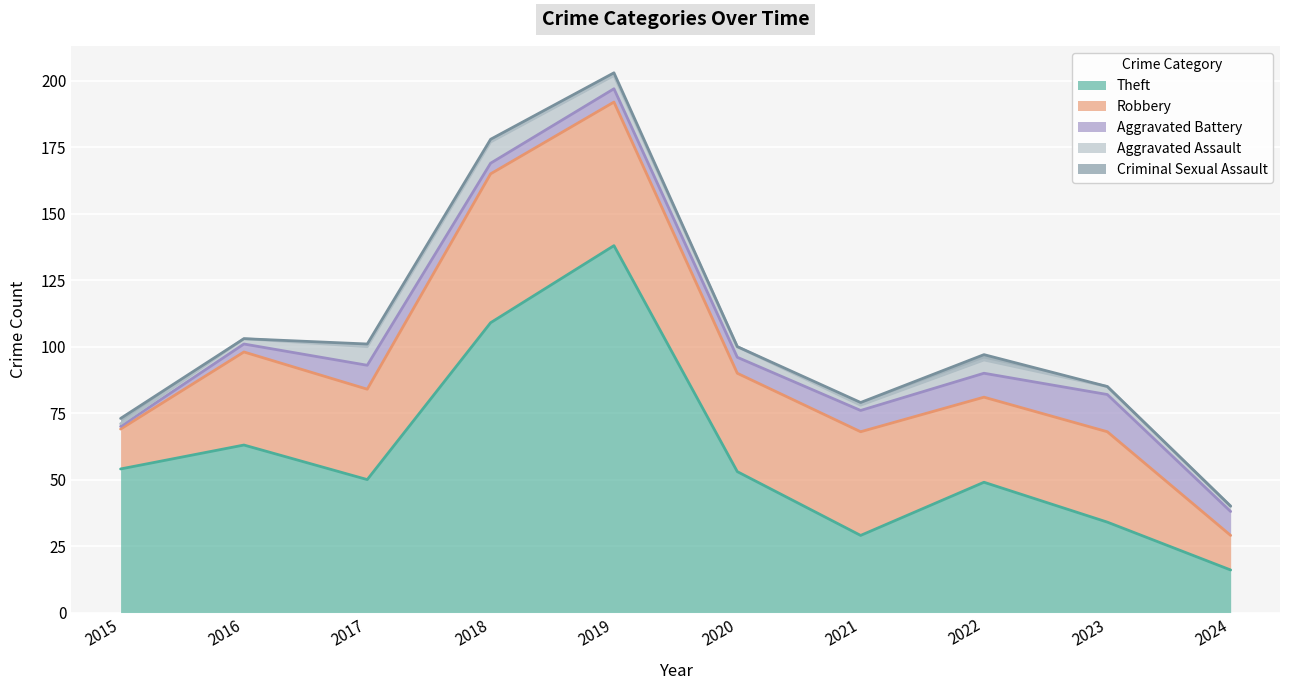

Which series has the largest total across all categories?

Theft